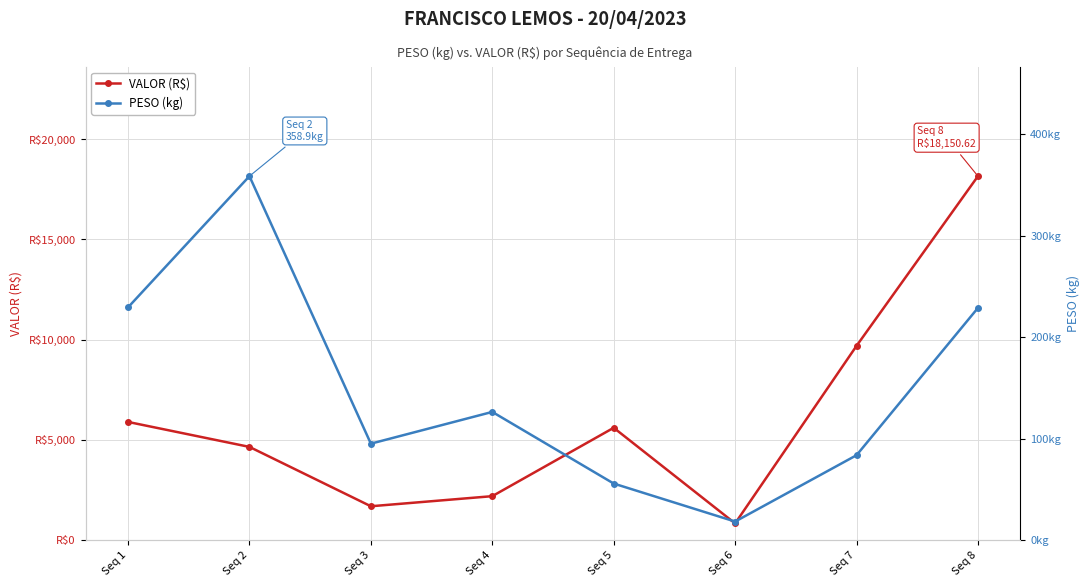

Which category has the highest value in the VALOR (R$) series?

Seq 8